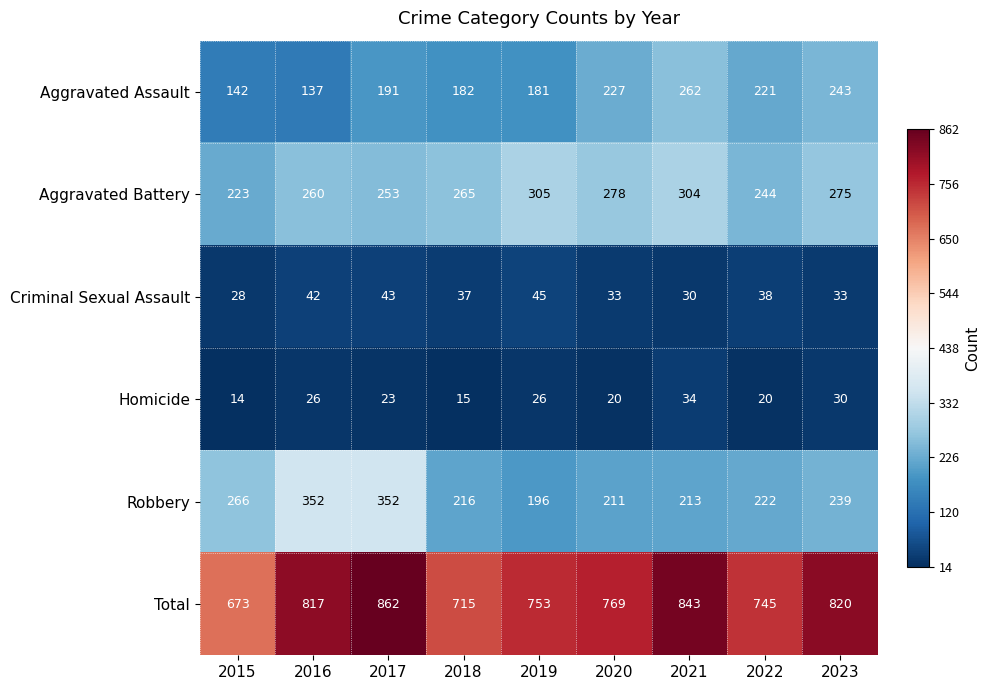

At how many categories does at least one series exceed 399?

9